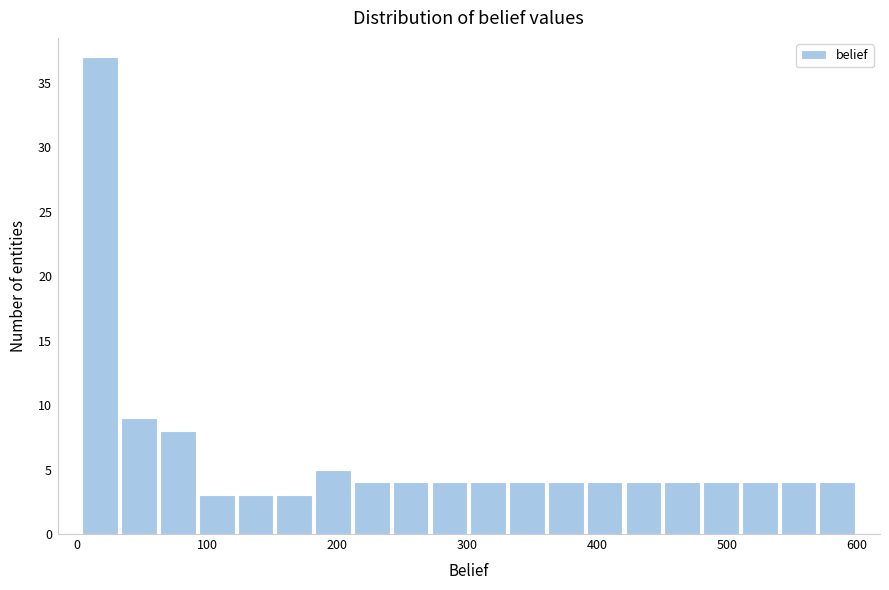

Around what value on the x-axis is the tallest bar? Give the approximate position of its centre, as read against the axis.

20